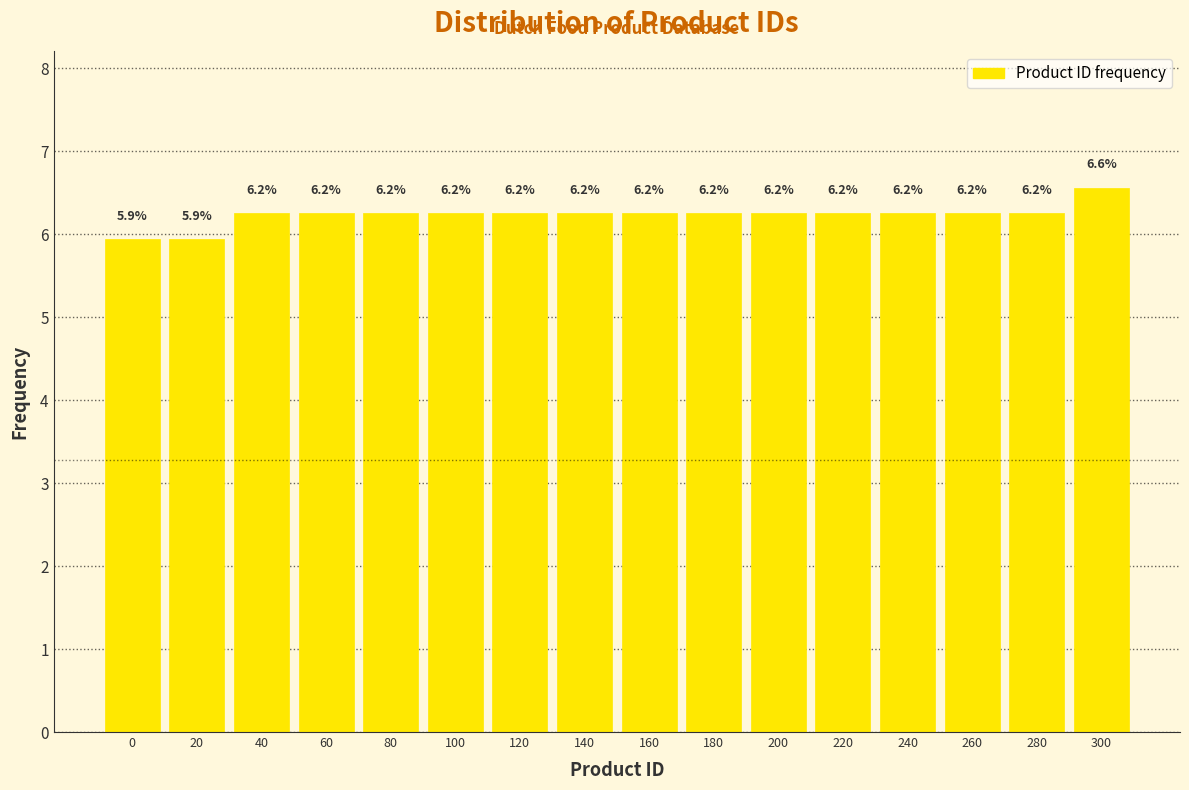

What is the difference between the second highest and second lowest values?

0.3